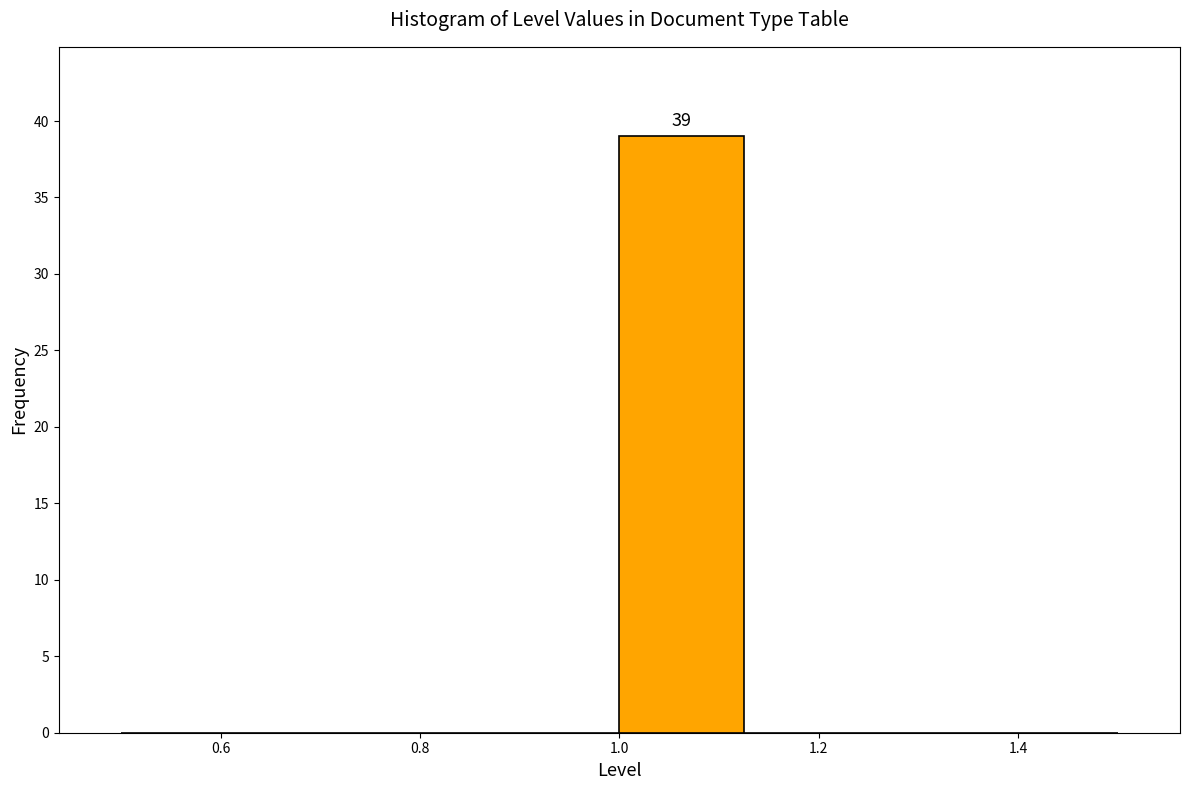

Which range on the x-axis has the tallest bar?

1.000 to 1.125